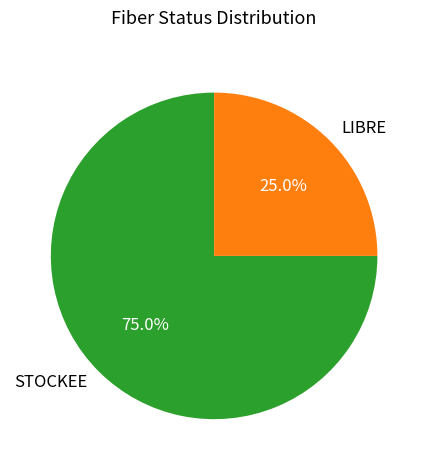

Which category has the biggest portion of the pie?

STOCKEE